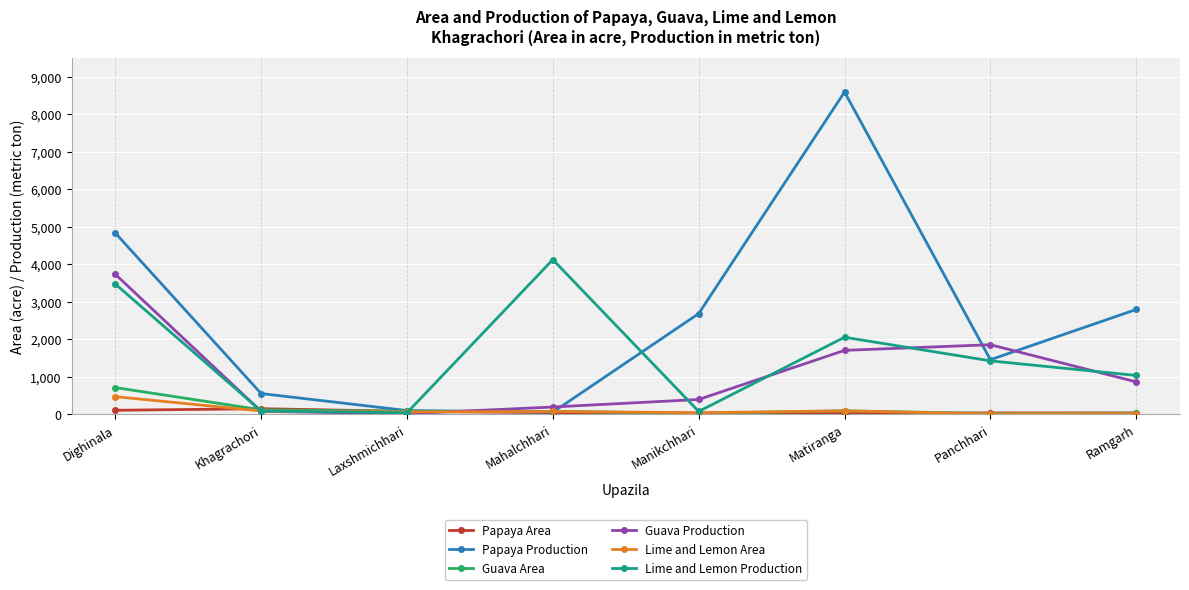

How many values in the Papaya Area series are below 39?

4